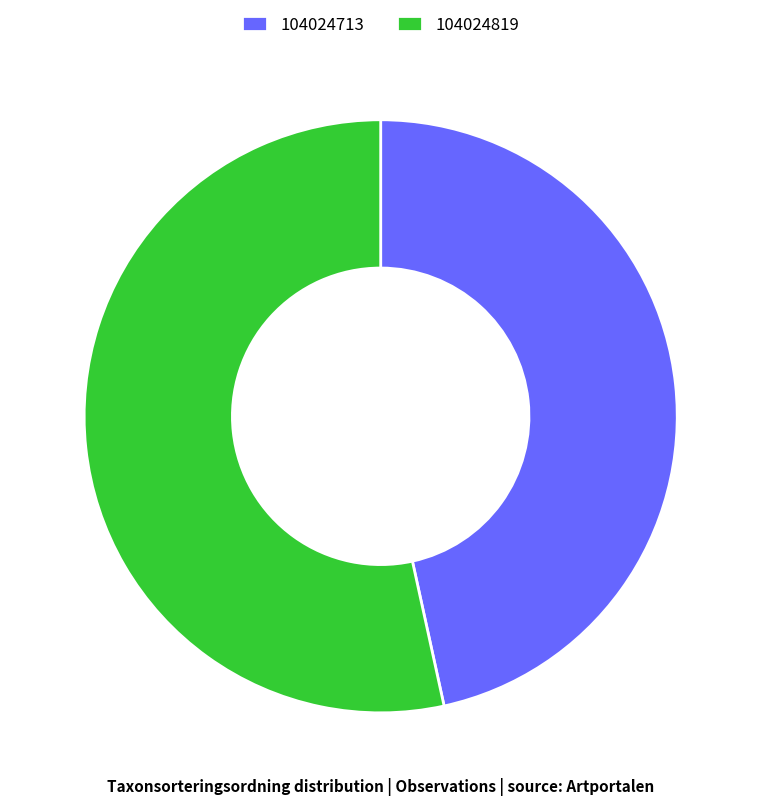

Is there a majority slice in this chart?

Yes